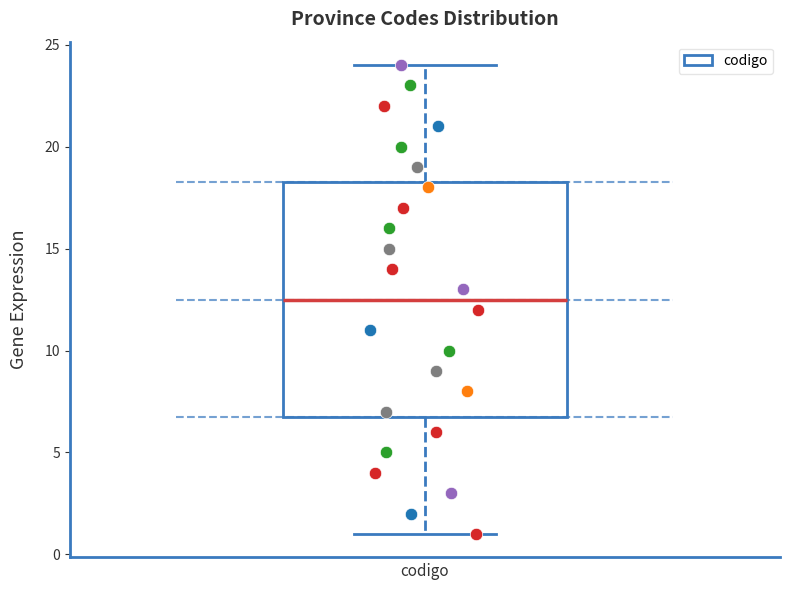

Where is the lower edge of the box on the y-axis? The values are not printed on the chart, so give them approximately, as read against the axis.

7.0